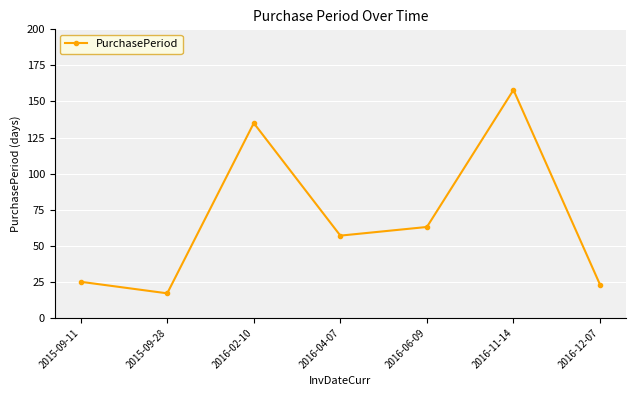

How many data points are less than 57?

3